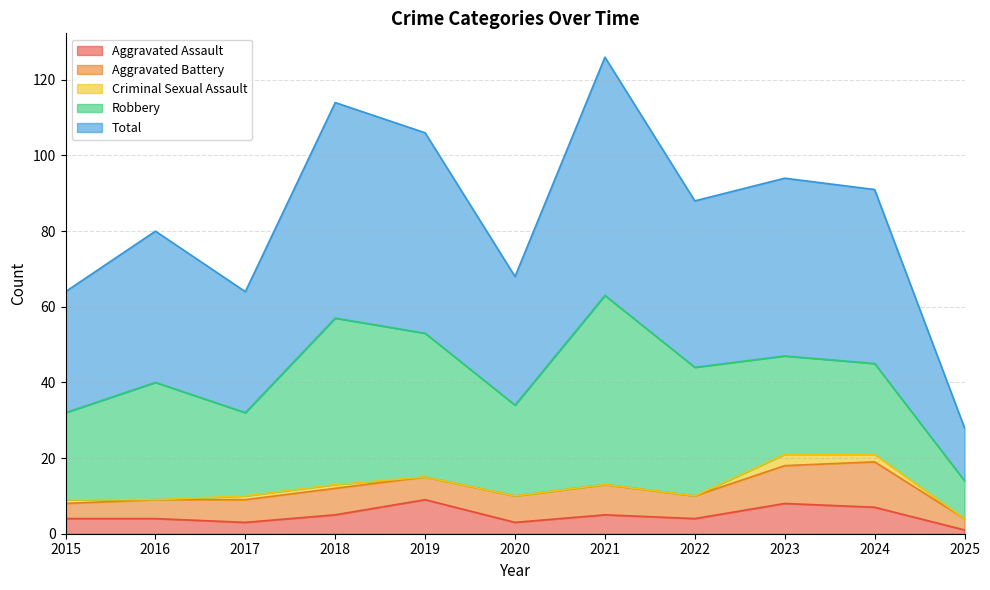

Which series has the widest spread of values?

Total